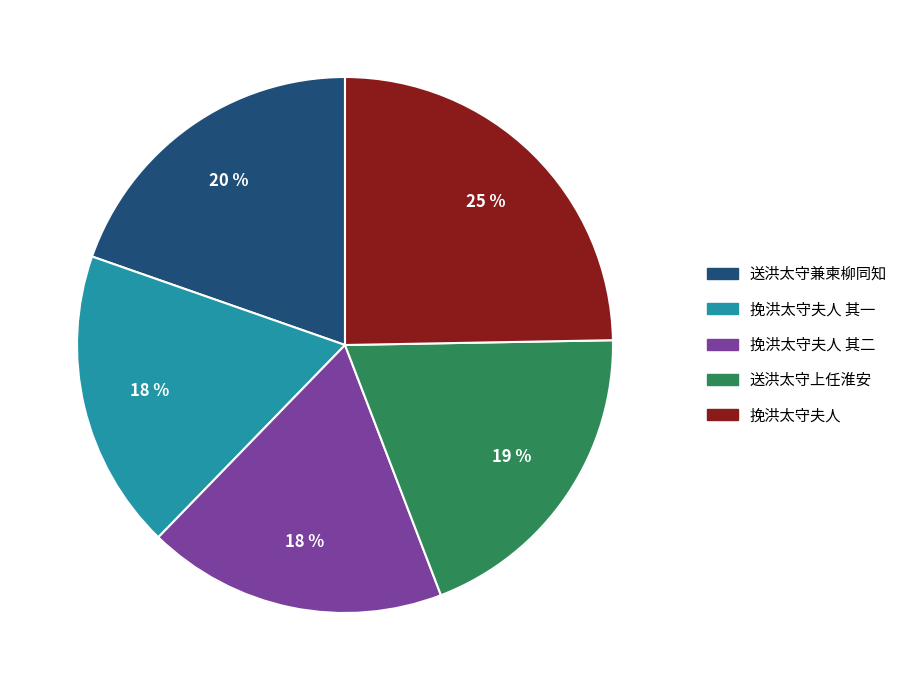

What is the ratio of the value at 送洪太守上任淮安 to the value at 挽洪太守夫人 其一?

1.1